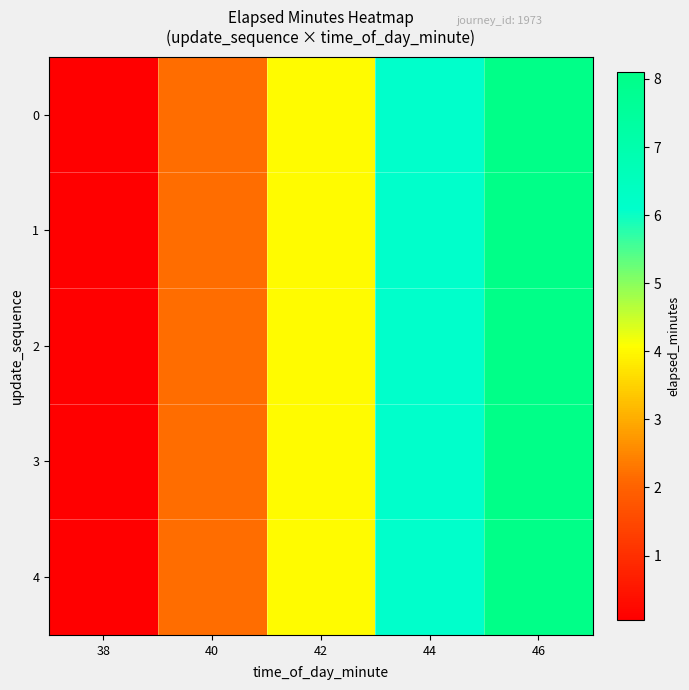

Reading left to right, what are all the values shown in this chart?

0: 38=0.1	40=2.2	42=4.0	44=6.1	46=8.1
1: 38=0.1	40=2.2	42=4.0	44=6.1	46=8.1
2: 38=0.1	40=2.2	42=4.0	44=6.1	46=8.1
3: 38=0.1	40=2.2	42=4.0	44=6.1	46=8.1
4: 38=0.1	40=2.2	42=4.0	44=6.1	46=8.1